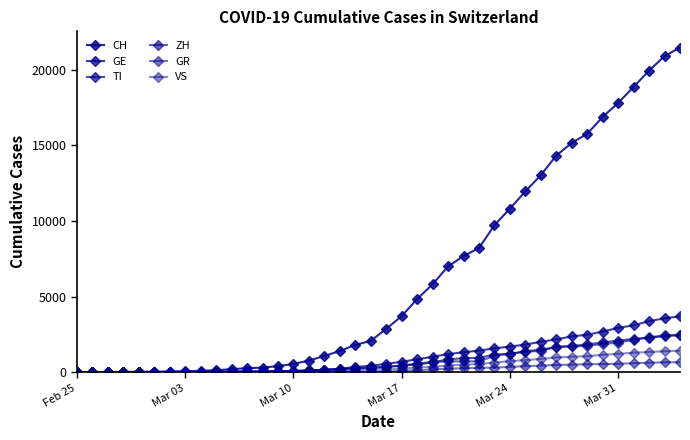

How many lines are shown in the chart?

6